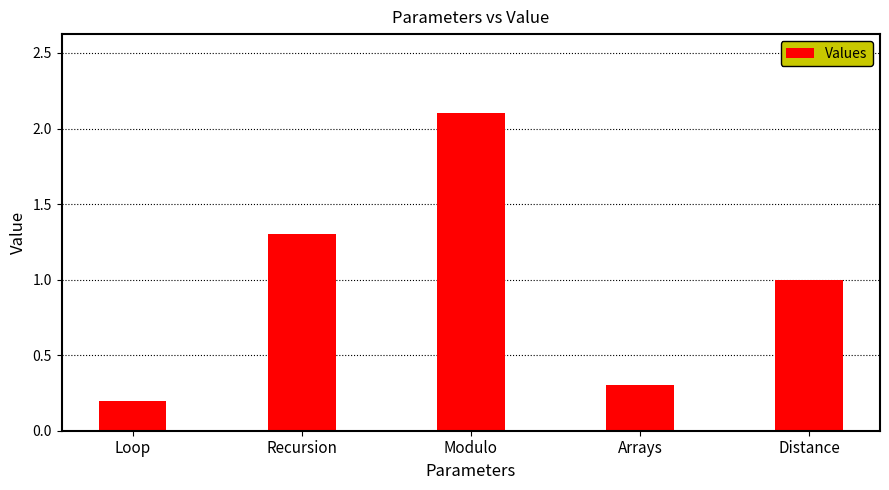

What is the label of the 2nd bar from the right?

Arrays